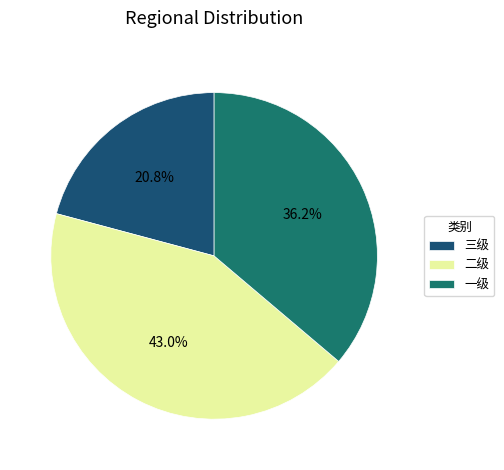

Is 二级 the majority of the pie?

No